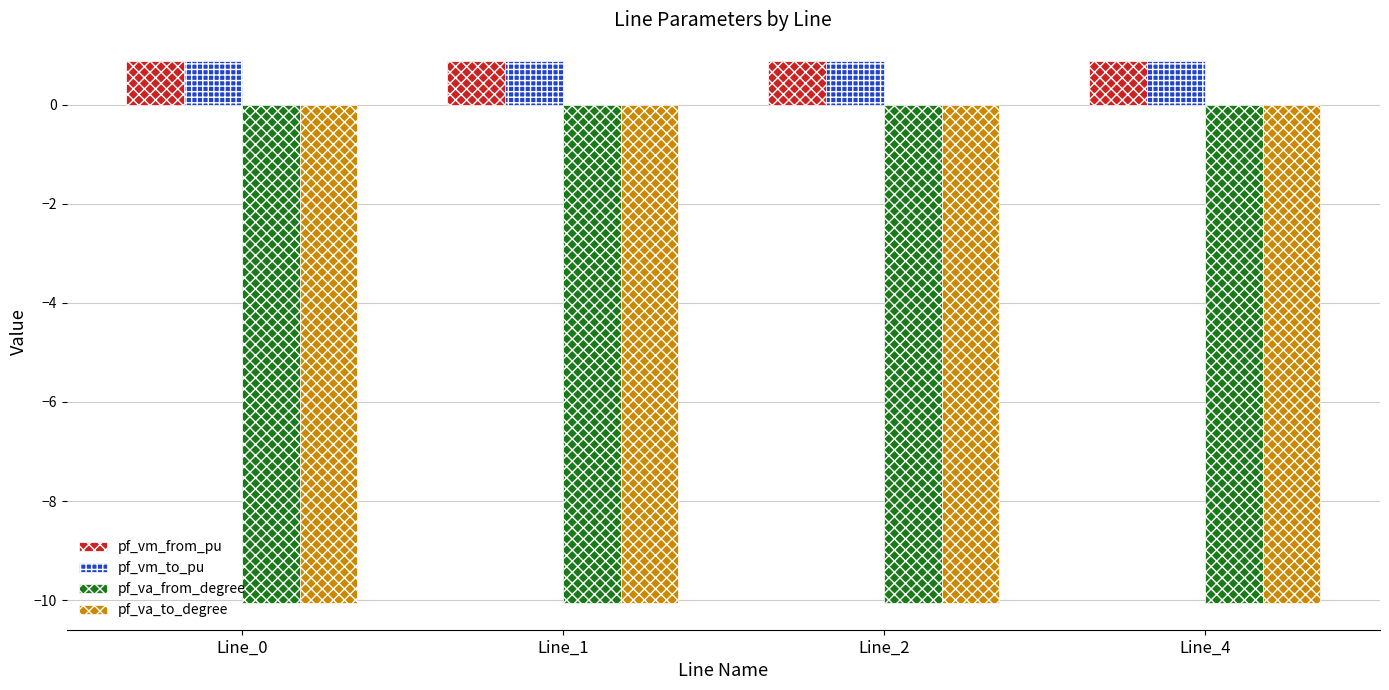

How many pf_vm_from_pu values are between 0 and 1?

4